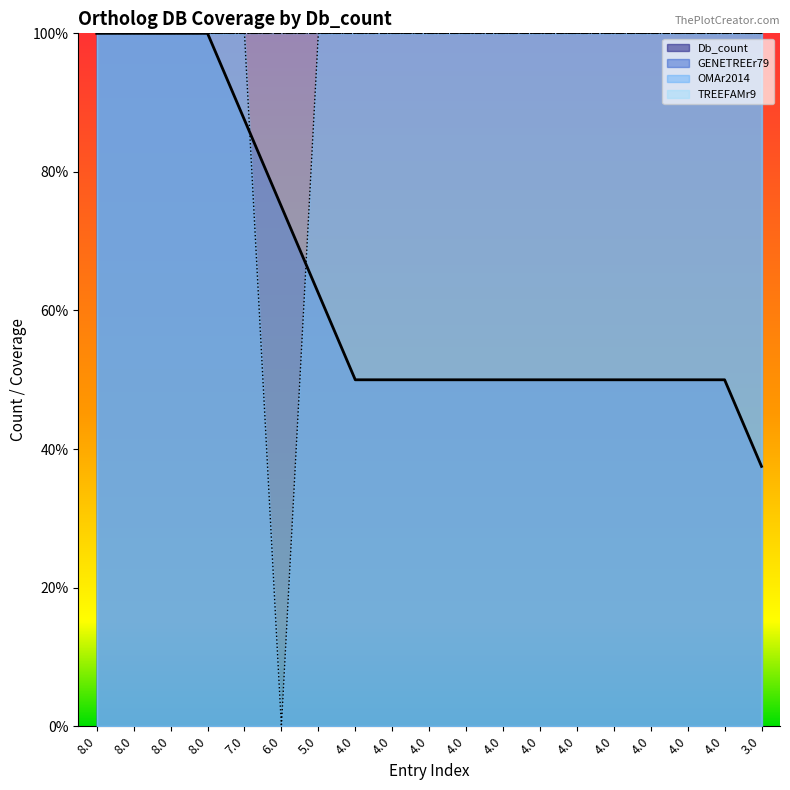

How many lines are shown in the chart?

2